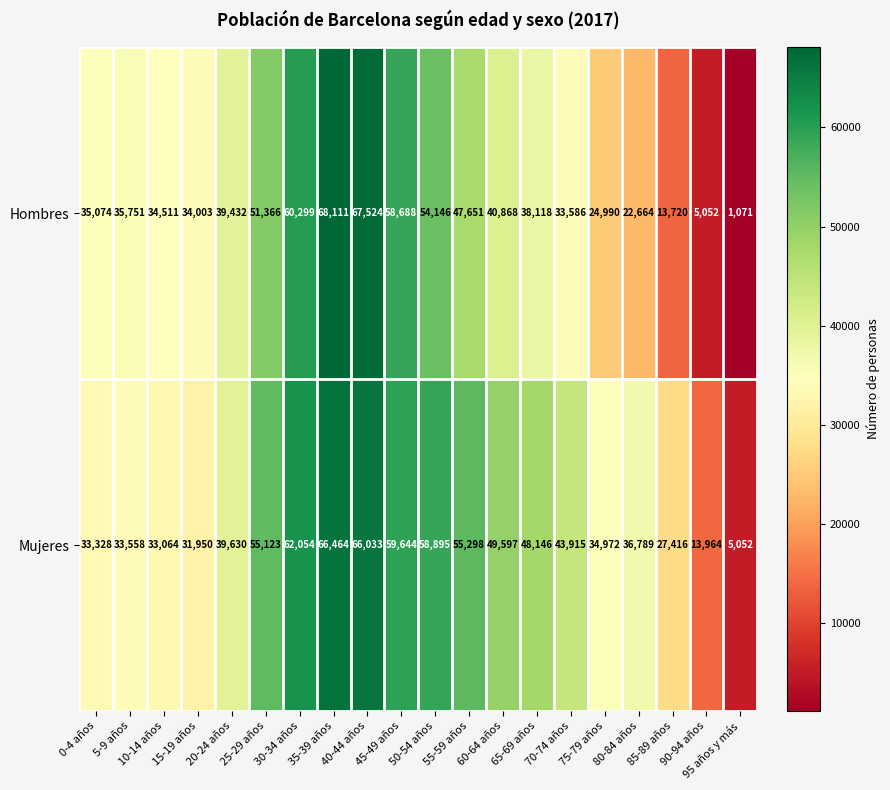

The value of Mujeres at 25-29 años is 55123. True or false?

True